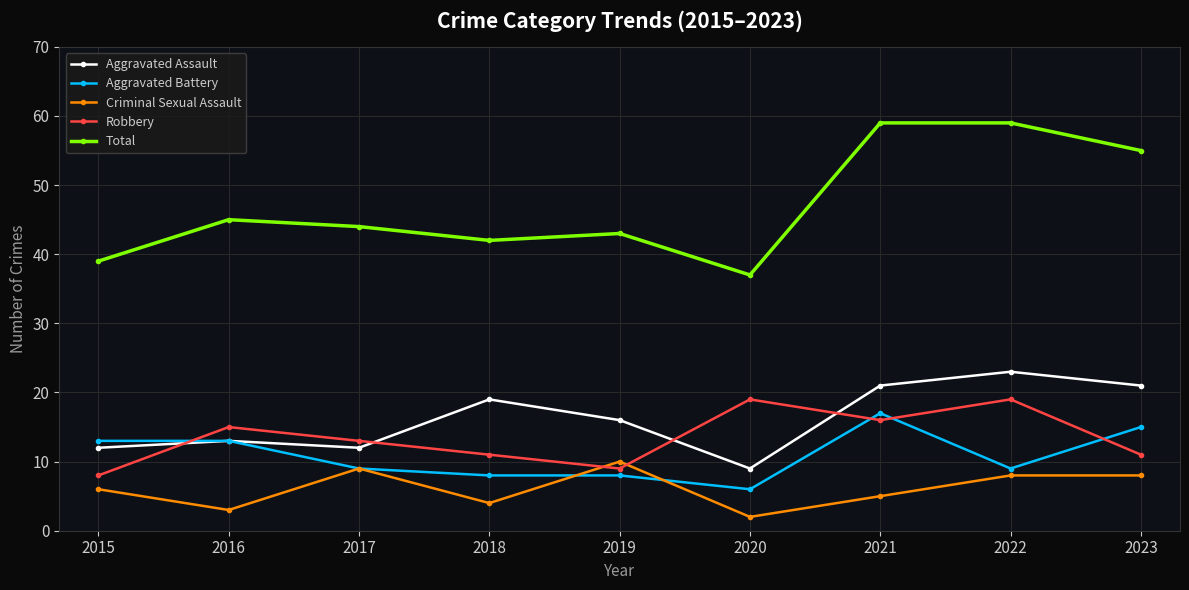

Between 2017 and 2023, which series saw the biggest shift?

Total